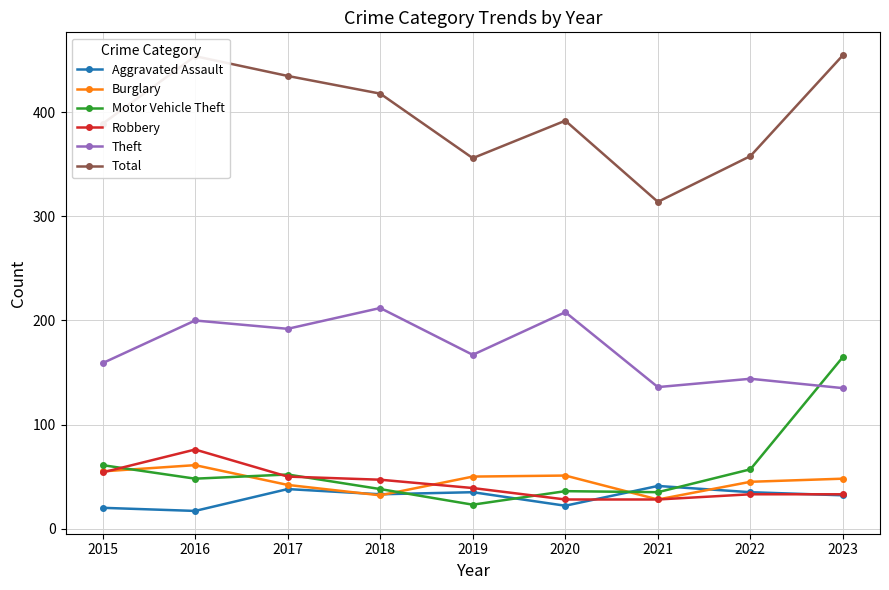

What is the difference between the second highest and second lowest values in the Total series?

98